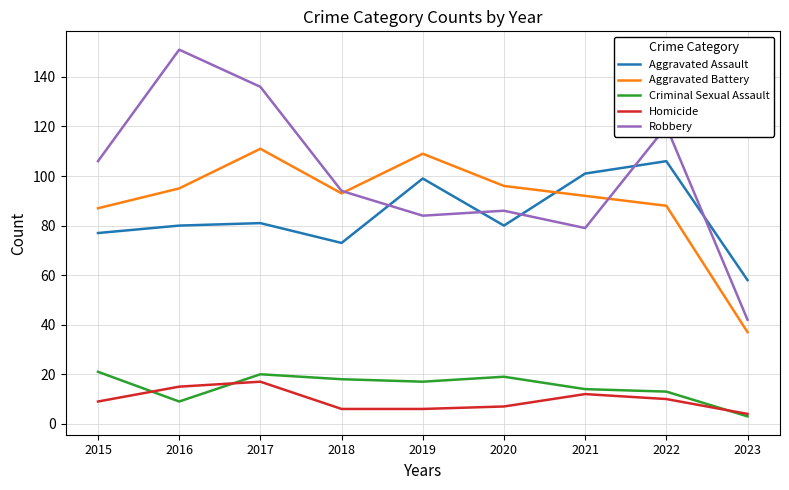

The value of Aggravated Assault at 2022 is 106. True or false?

True